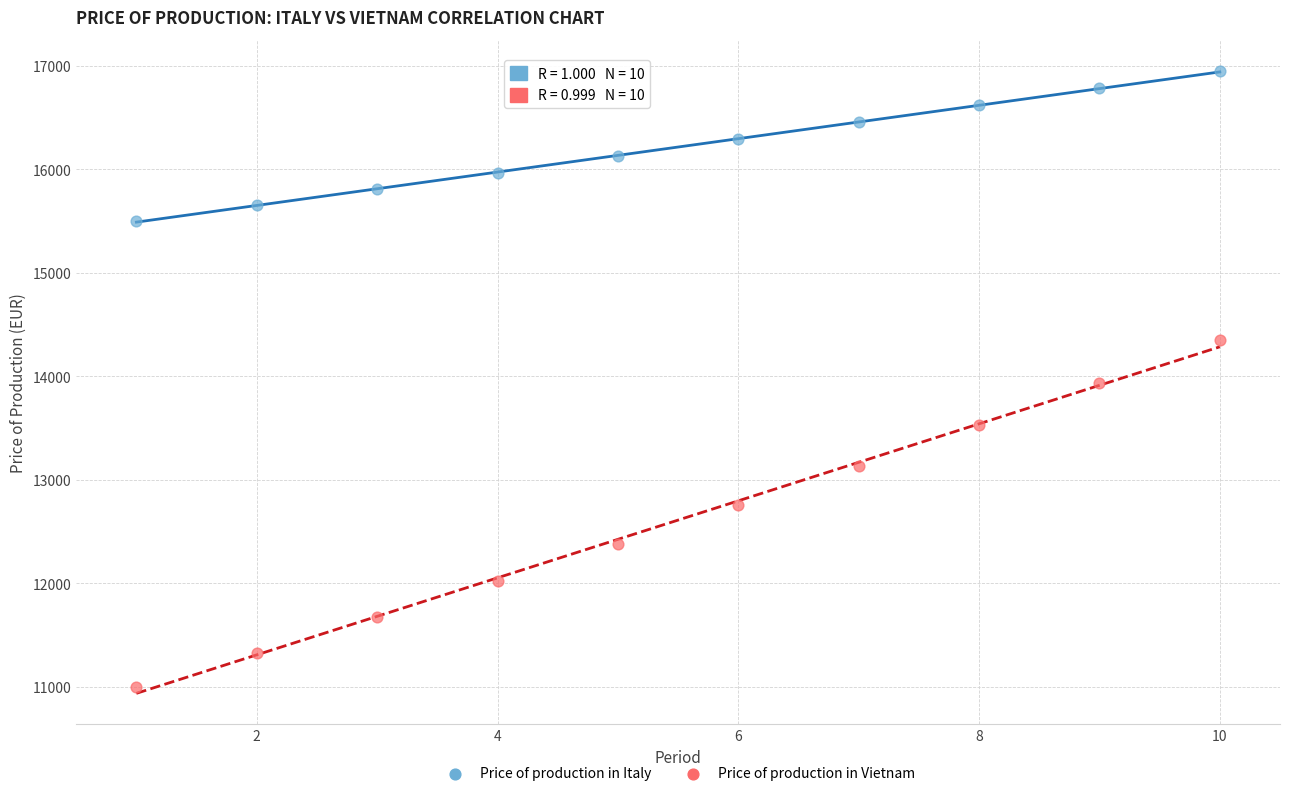

Across all data points, what is the range of X values (max minus min)?

9.0